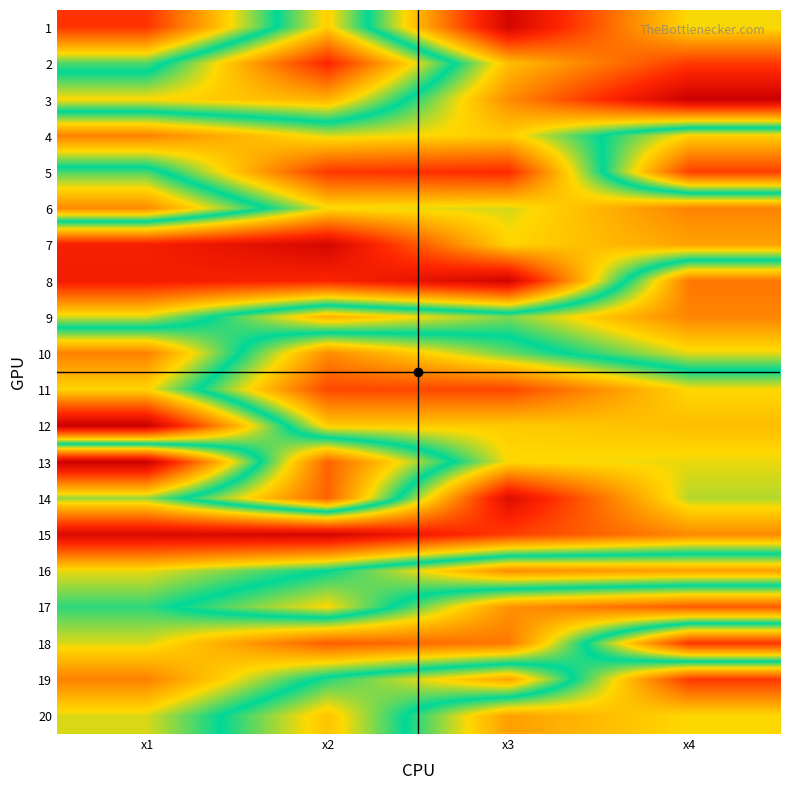

At how many categories does at least one series exceed 5?

4